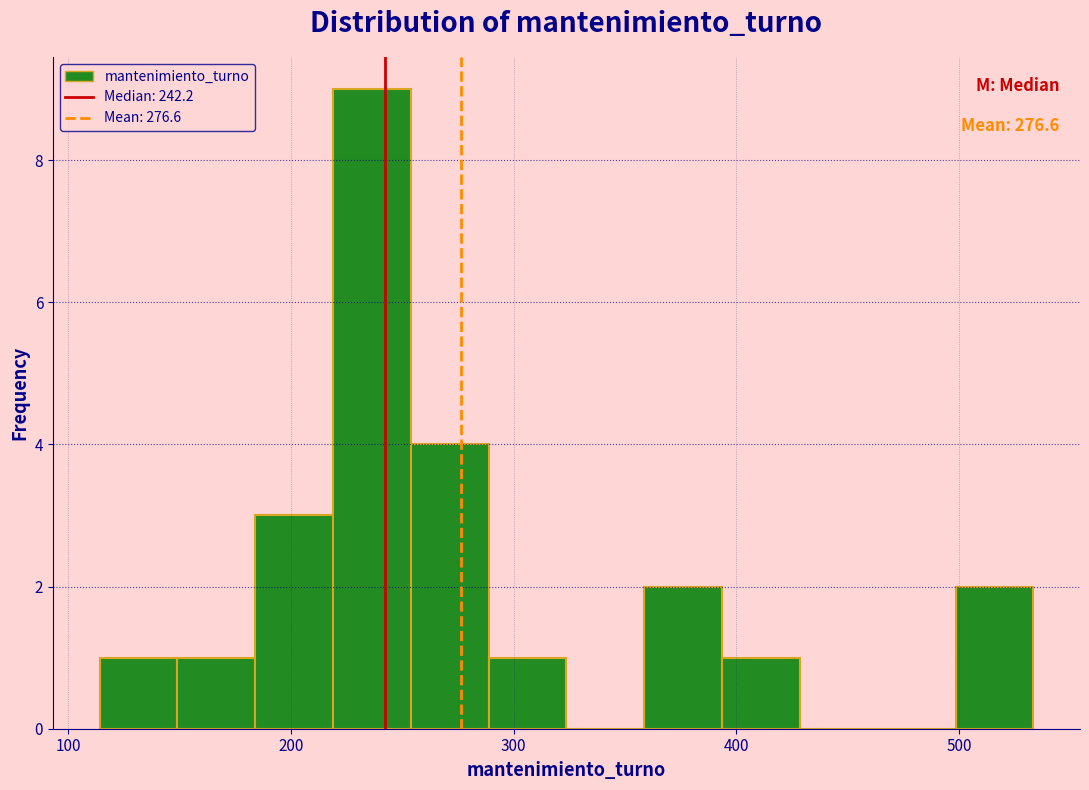

Read against the x-axis, roughly where is the centre of the tallest bar?

240